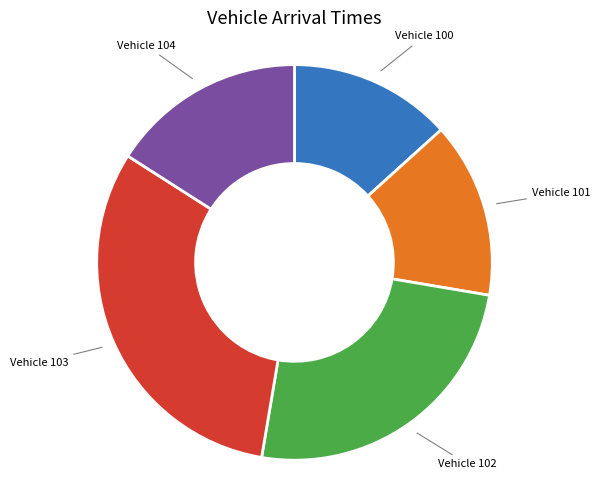

Is Vehicle 100 the majority of the pie?

No